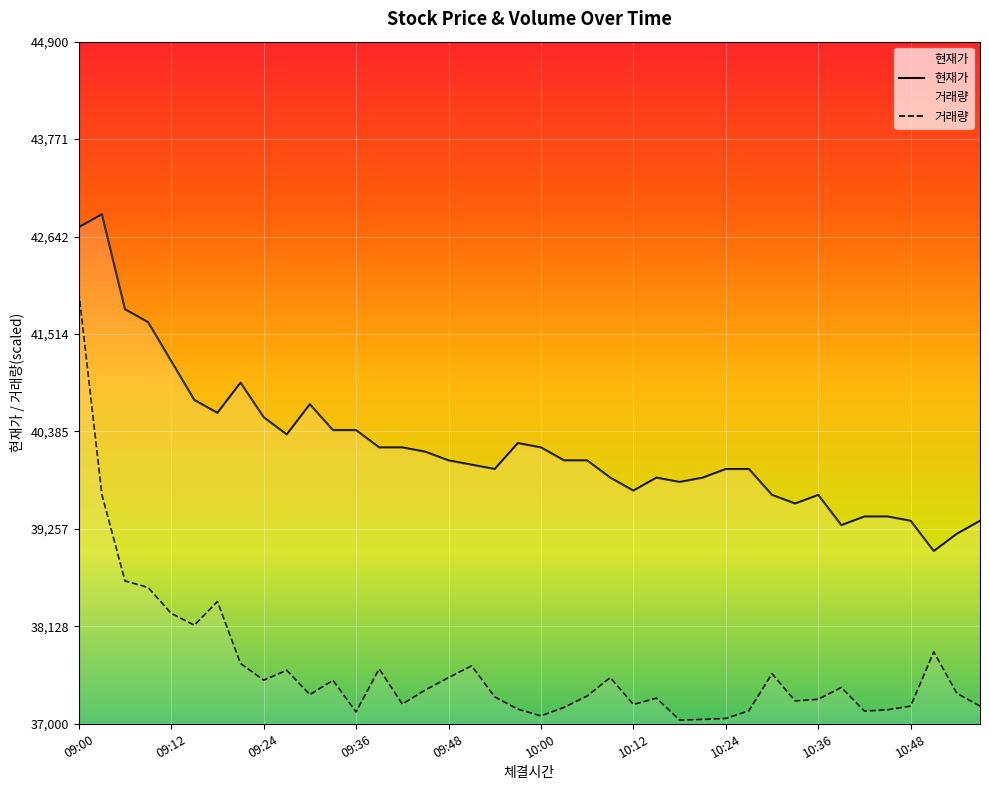

What is the difference between the maximum and minimum values in the 거래량 series?

4958.4